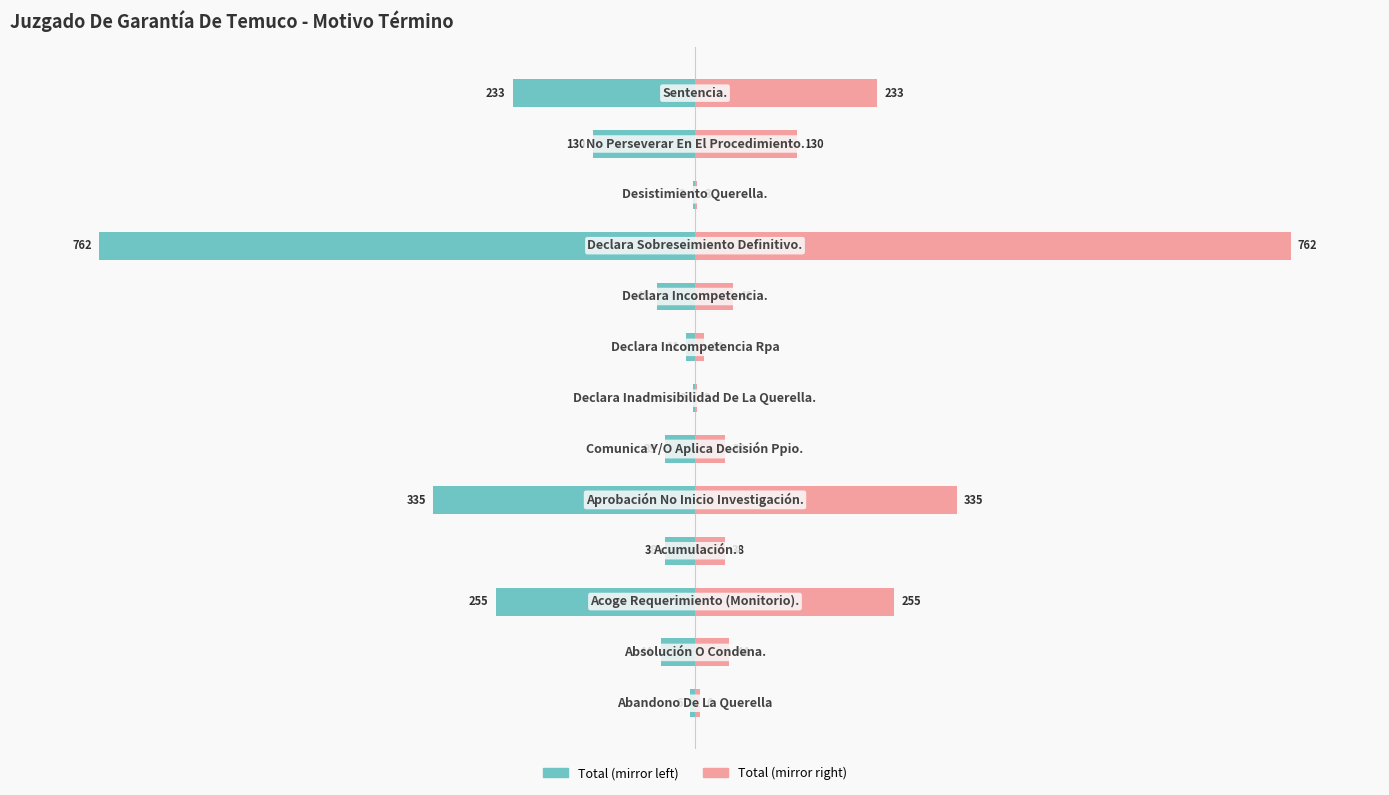

Is it true that Total (right) equals 1.4 at 7?

True